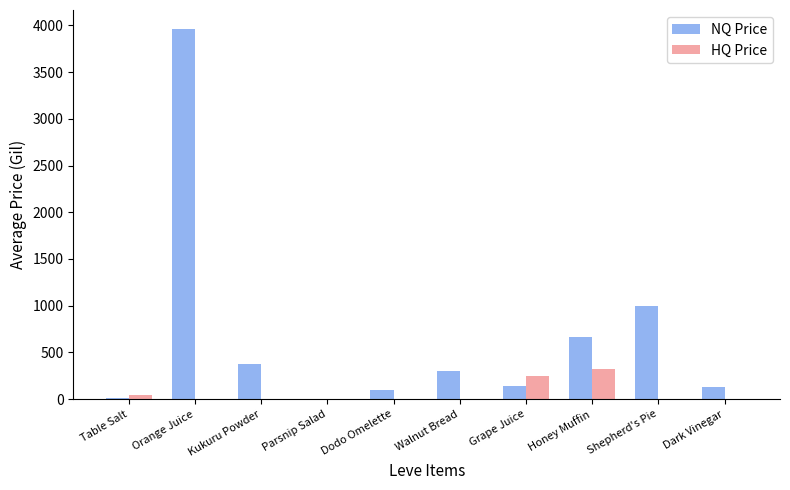

The value of HQ Price at Grape Juice is 399.8. True or false?

False